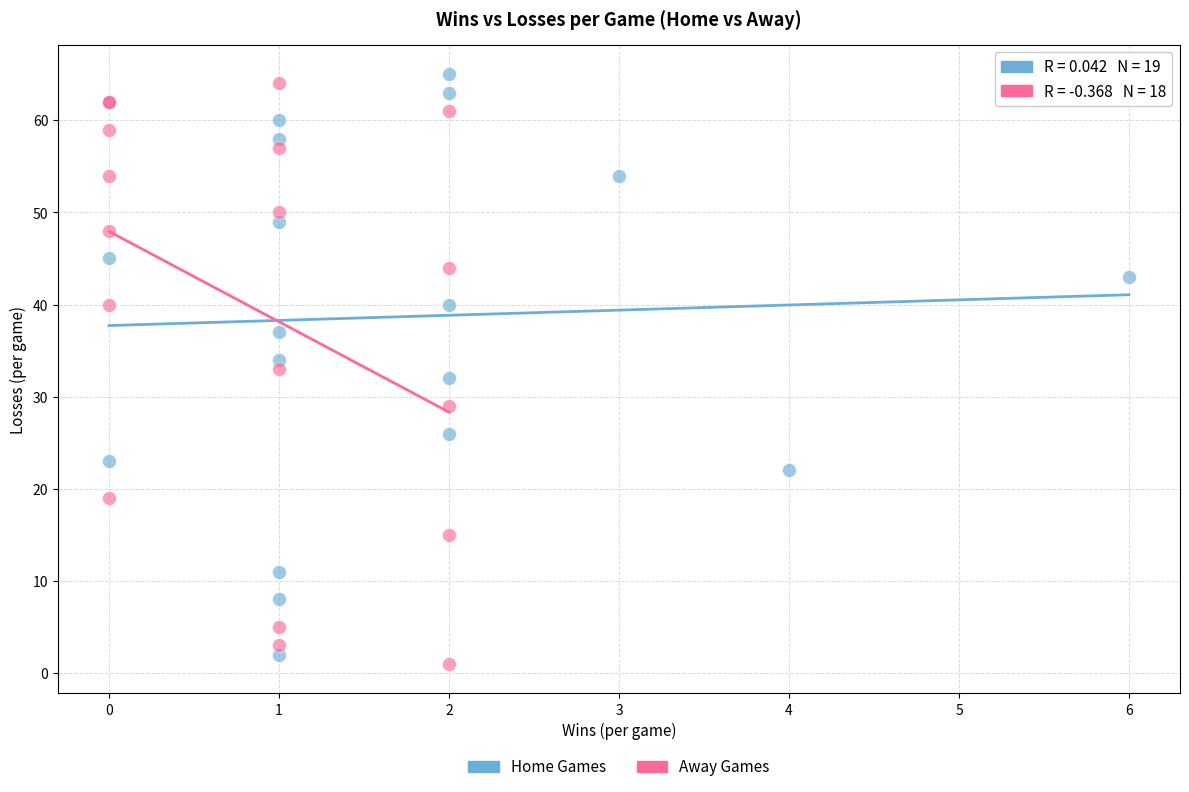

Which series contains the lowest Y value?

Away Games